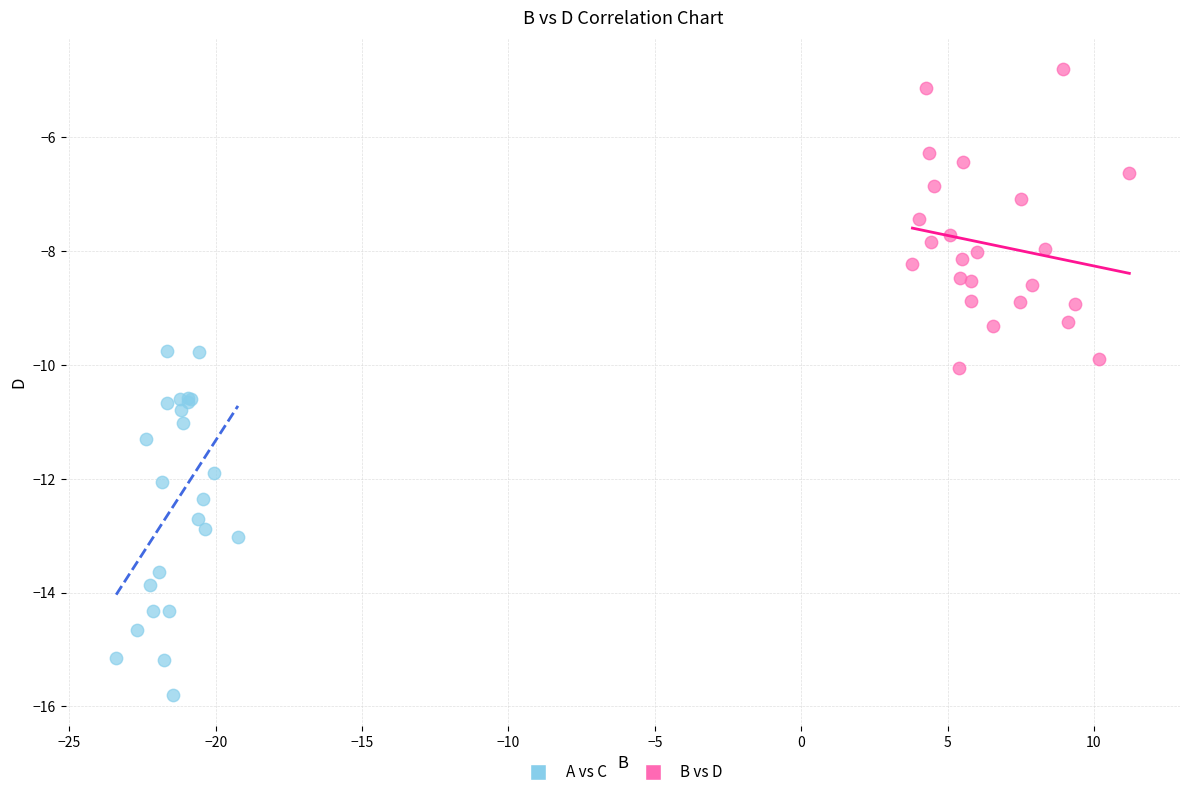

Which series has the widest spread of Y values?

A vs C